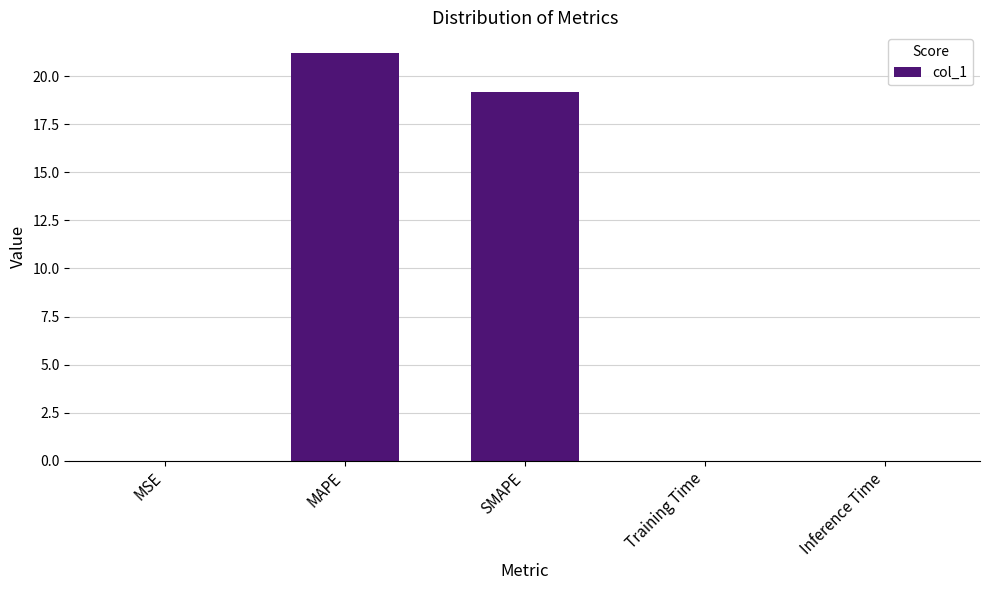

What is the maximum value shown in the chart?

21.2